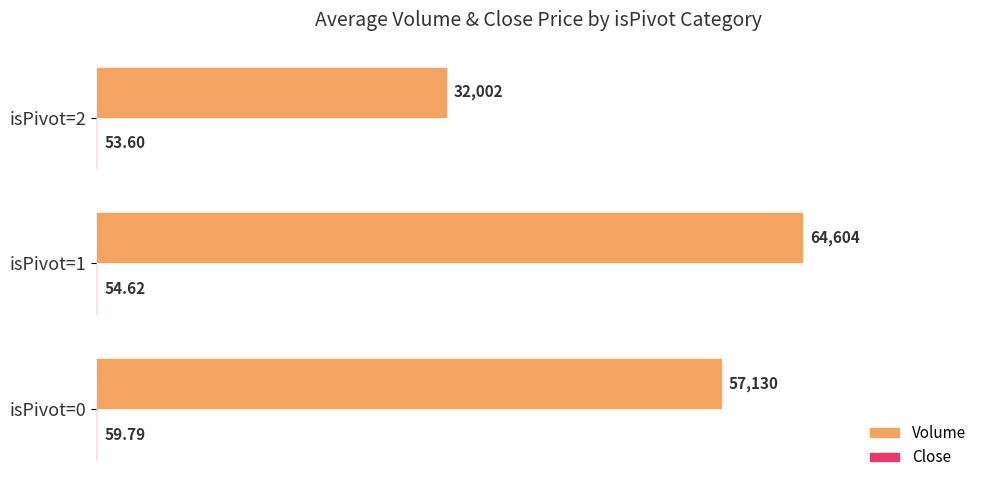

Between isPivot=0 and isPivot=2, which series saw the biggest shift?

Volume